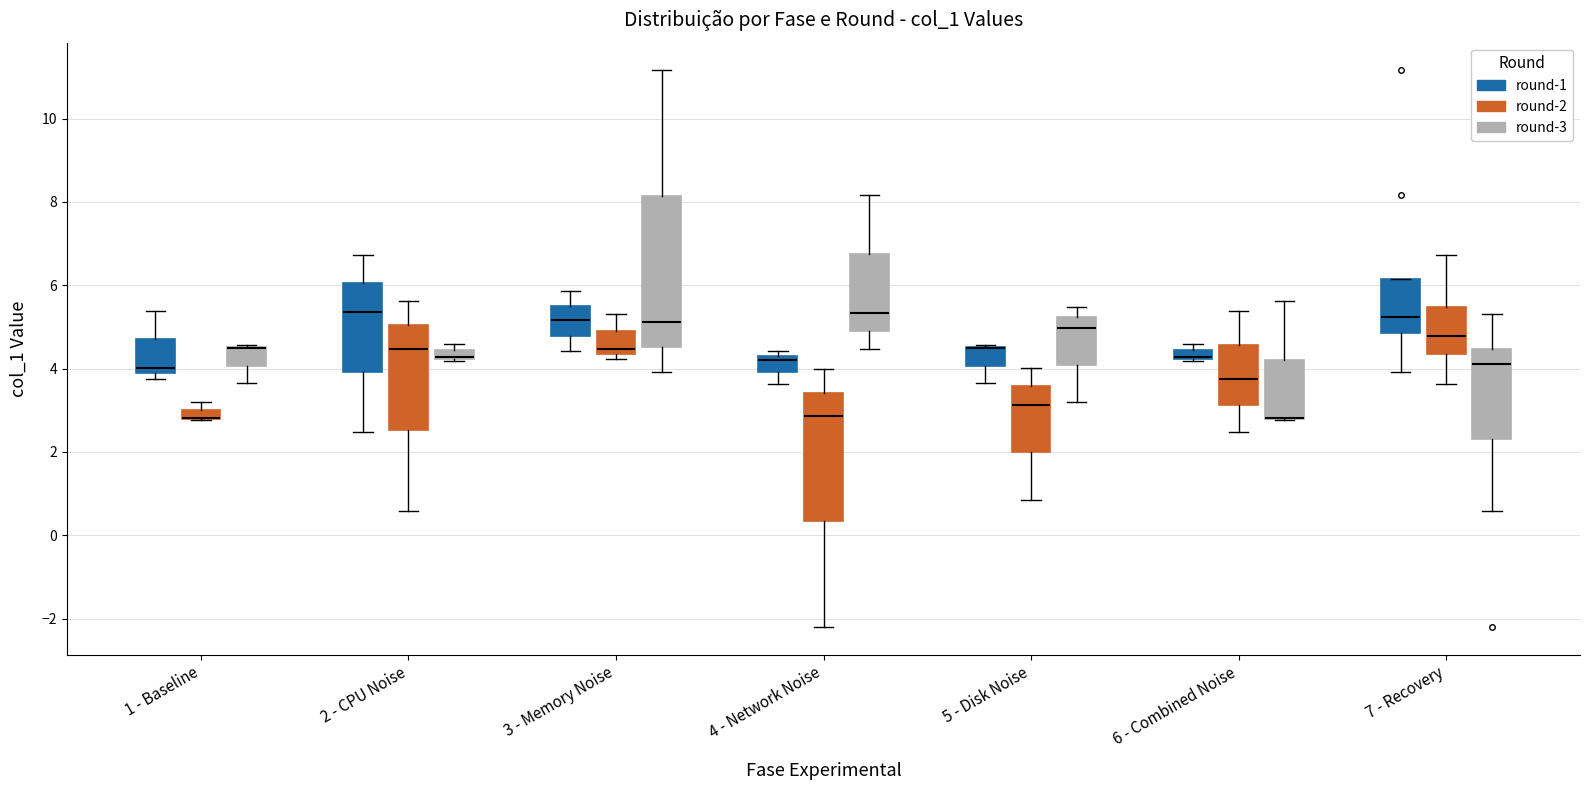

Comparing the boxes themselves (not the whiskers), which one is the tallest?

3 - Memory Noise (round-3)